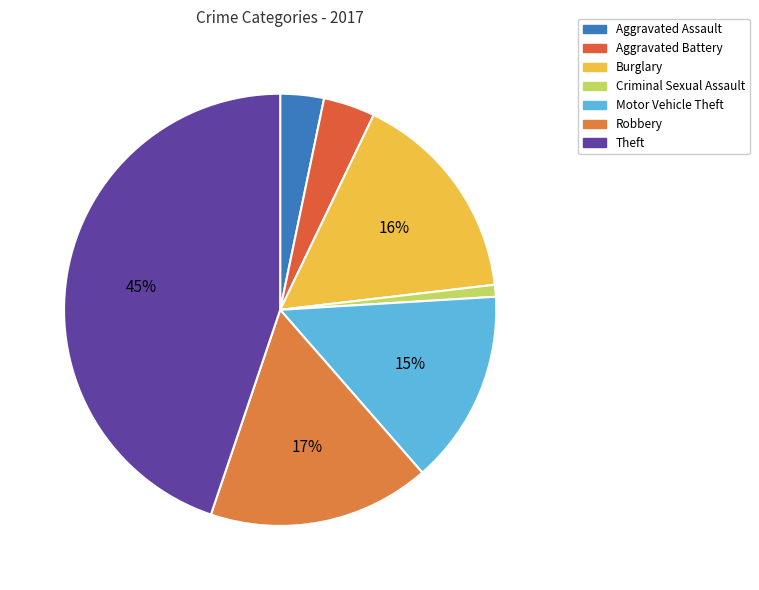

Which slice is the smallest?

Criminal Sexual Assault